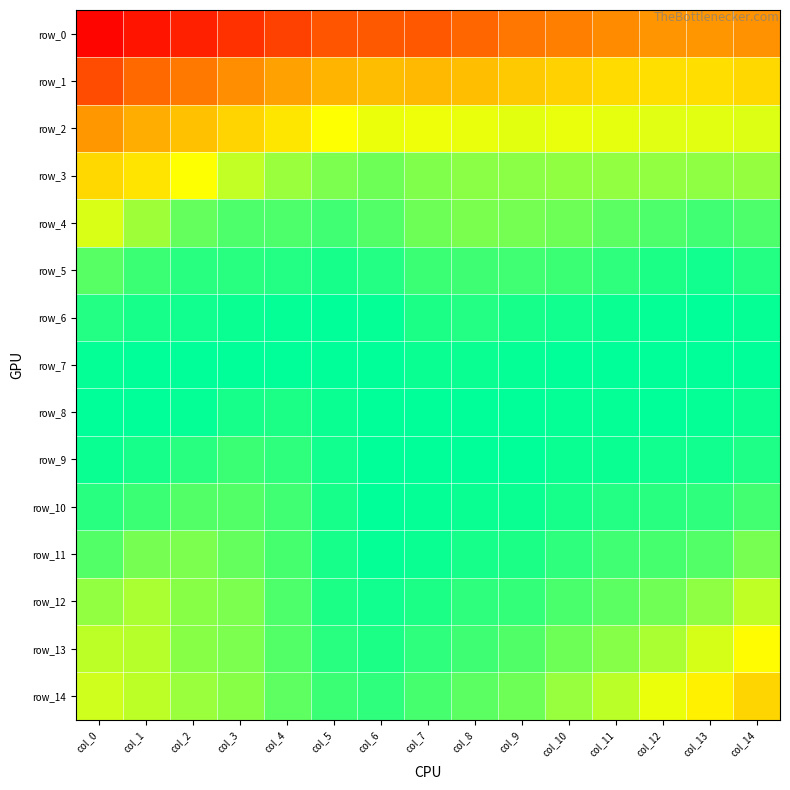

Rank the series at col_0 from highest to lowest value.

row_8, row_7, row_9, row_6, row_10, row_11, row_5, row_12, row_13, row_14, row_4, row_3, row_2, row_1, row_0